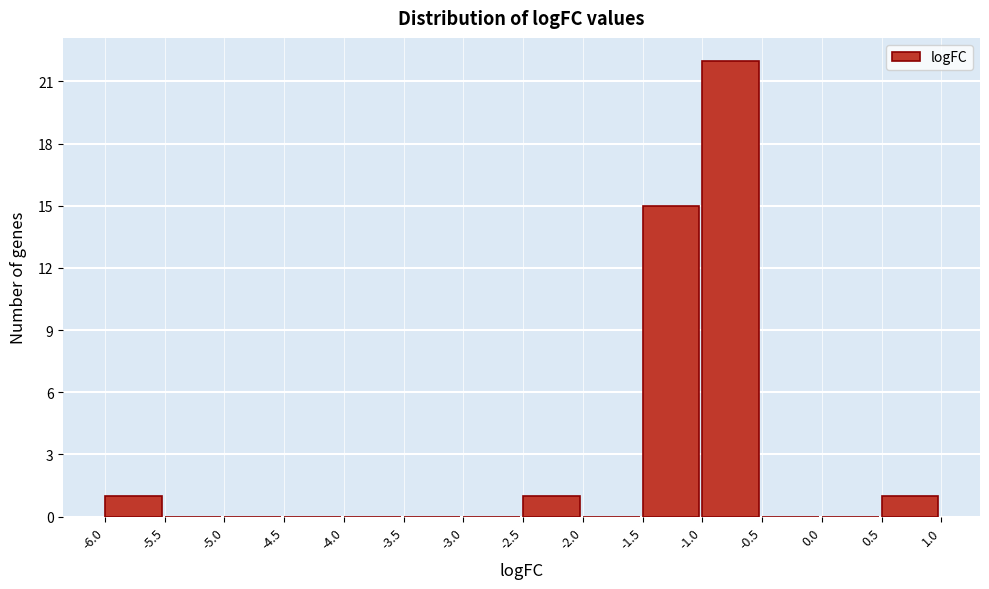

Reading left to right, transcribe this chart: for each bar, give the range it covers on the x-axis and its height. The values are not printed on the chart, so give them approximately, as read against the axis.

-6.0 to -5.5: 1
-5.5 to -5.0: 0
-5.0 to -4.5: 0
-4.5 to -4.0: 0
-4.0 to -3.5: 0
-3.5 to -3.0: 0
-3.0 to -2.5: 0
-2.5 to -2.0: 1
-2.0 to -1.5: 0
-1.5 to -1.0: 15
-1.0 to -0.5: 22
-0.5 to 0.0: 0
0.0 to 0.5: 0
0.5 to 1.0: 1